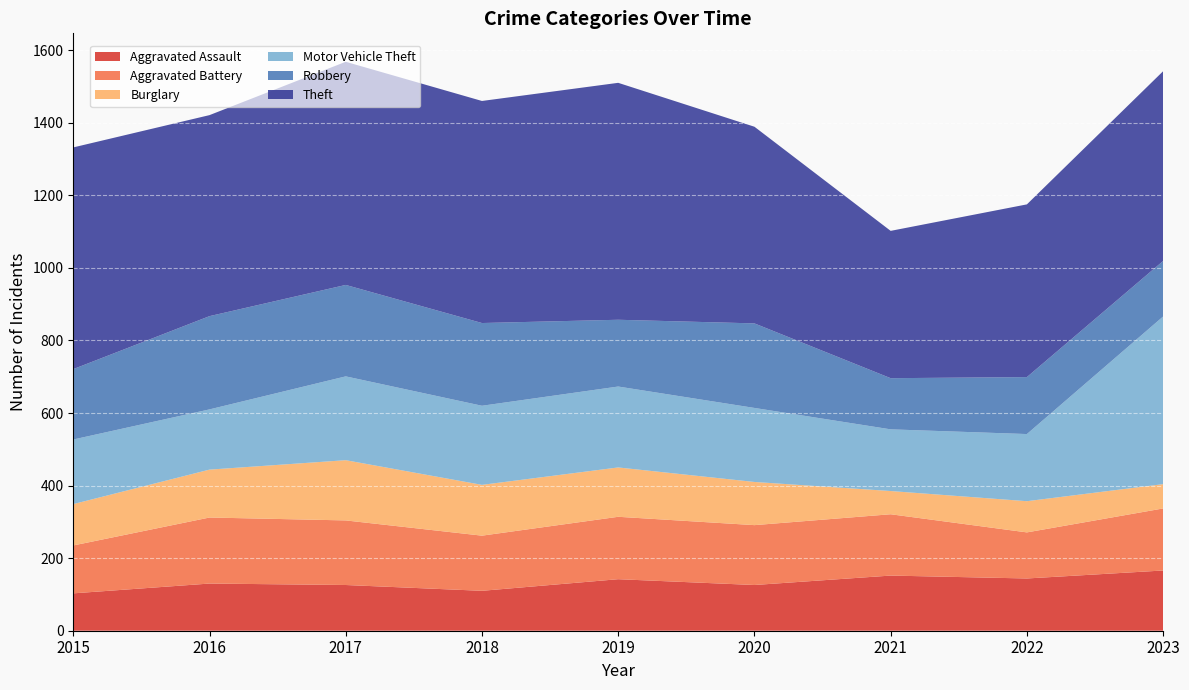

Reading left to right, list all the values displayed in this chart.

Aggravated Assault: 2015=103	2016=130	2017=126	2018=110	2019=142	2020=126	2021=152	2022=144	2023=166
Aggravated Battery: 2015=132	2016=182	2017=178	2018=152	2019=172	2020=165	2021=169	2022=127	2023=171
Burglary: 2015=114	2016=132	2017=166	2018=140	2019=136	2020=119	2021=64	2022=86	2023=67
Motor Vehicle Theft: 2015=178	2016=166	2017=231	2018=218	2019=223	2020=204	2021=170	2022=185	2023=462
Robbery: 2015=194	2016=257	2017=252	2018=228	2019=184	2020=233	2021=141	2022=157	2023=153
Theft: 2015=611	2016=554	2017=615	2018=612	2019=653	2020=542	2021=406	2022=476	2023=523